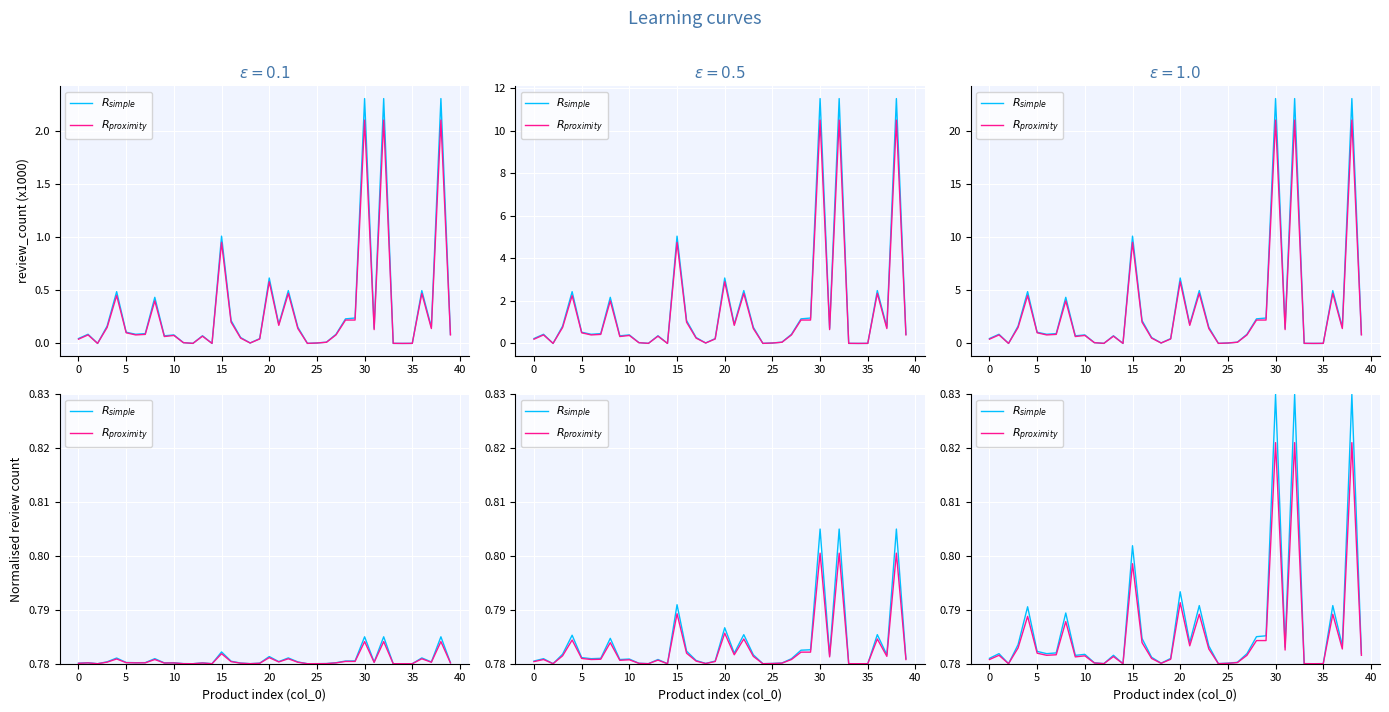

List the series in order of their overall mean, lowest first.

$R_{proximity}$, $R_{simple}$